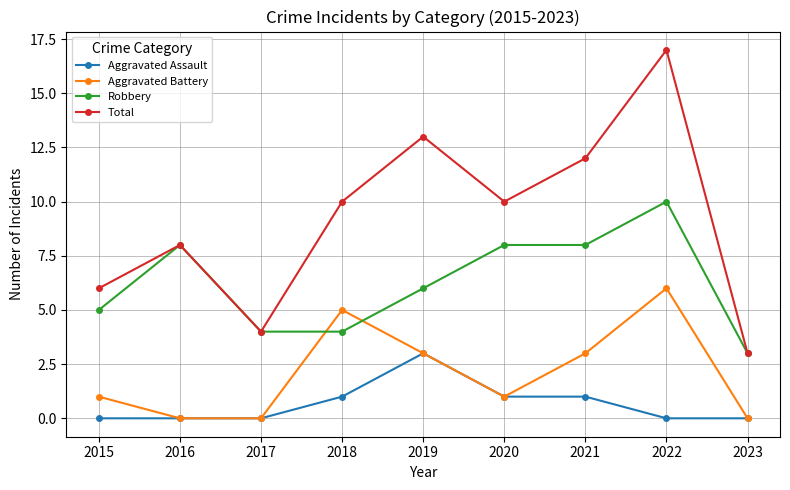

At which category is the sum across all series the highest?

2022